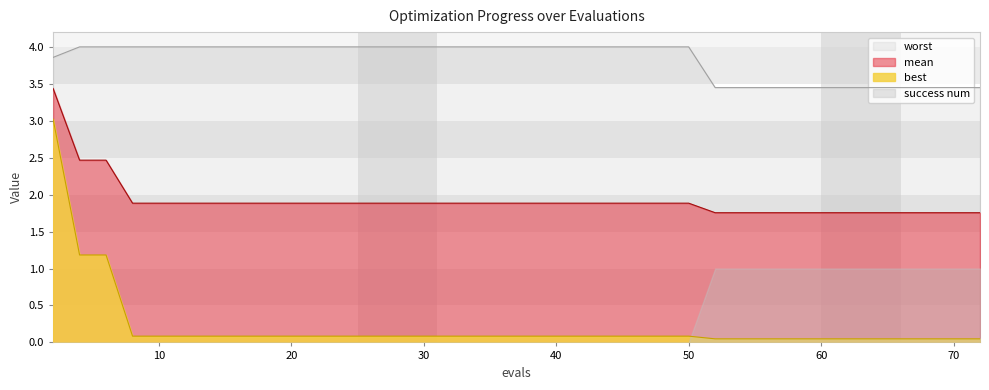

What is the sum of all best values?

8.1